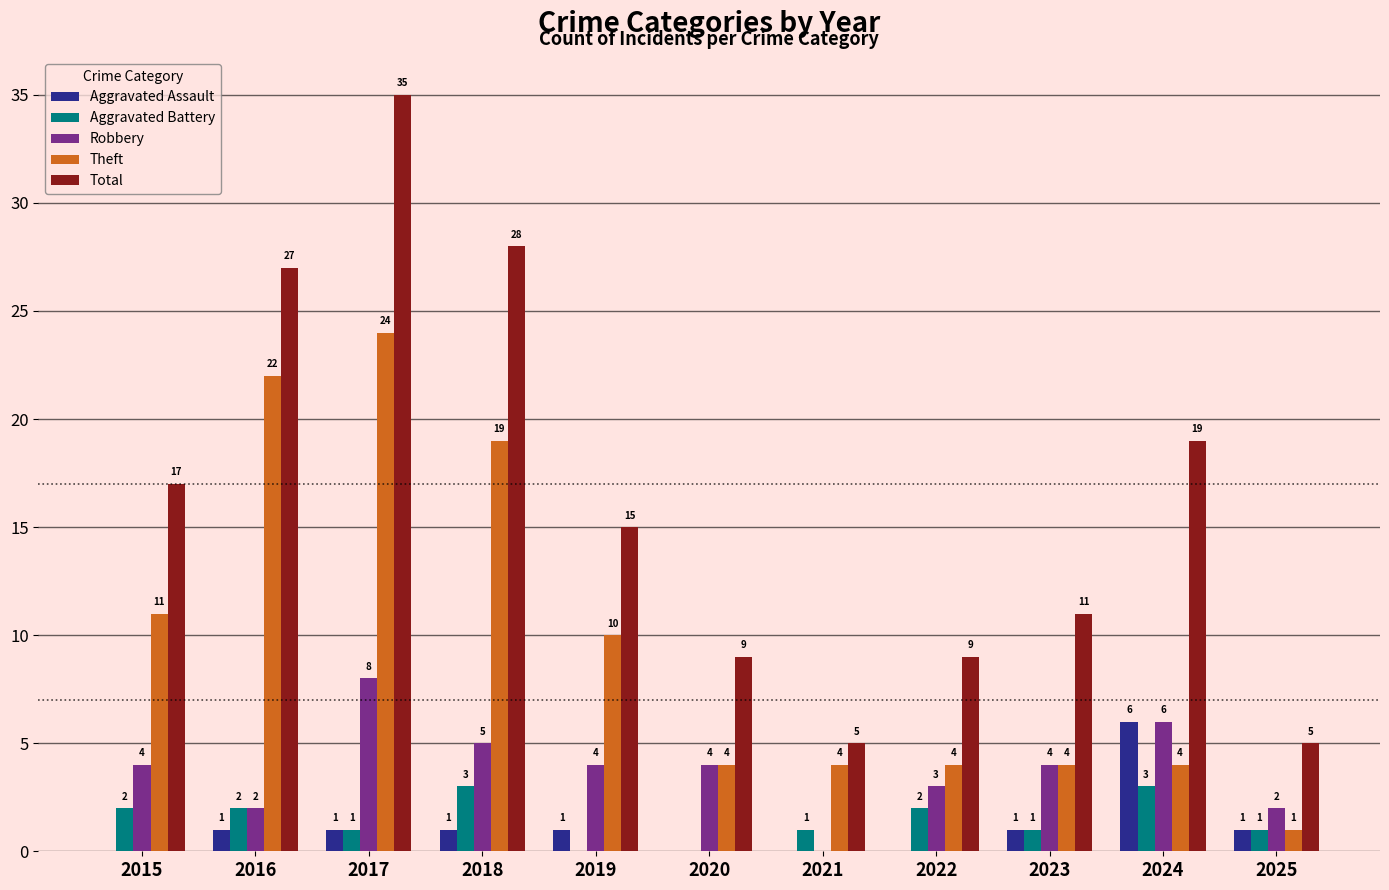

Is the value of Total at 2022 greater than the value of Aggravated Battery at 2021?

Yes